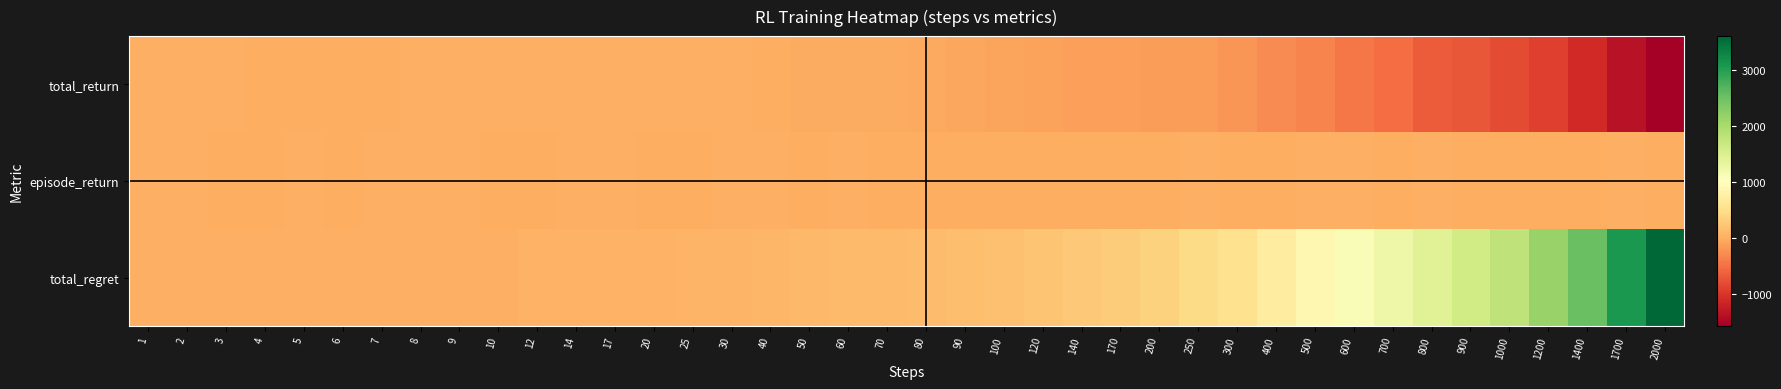

Reading right to left, what are all the values shown in this chart?

total_return: 2000=-1576.4	1700=-1355.1	1400=-1118.2	1200=-929.2	1000=-813.1	900=-718.3	800=-670.4	700=-538.0	600=-459.4	500=-358.6	400=-294.8	300=-206.8	250=-151.6	200=-145.9	170=-140.7	140=-129.6	120=-112.5	100=-80.8	90=-64.9	80=-53.1	70=-40.2	60=-38.4	50=-24.8	40=-9.2	30=6.8	25=12.7	20=19.3	17=19.7	14=18.0	12=12.0	10=11.2	9=11.8	8=5.8	7=-1.1	6=-3.2	5=-1.8	4=-2.1	3=4.1	2=4.3	1=1.4
episode_return: 2000=-1.2	1700=3.0	1400=-6.7	1200=-4.9	1000=-3.1	900=-1.1	800=0.8	700=-0.3	600=3.4	500=2.4	400=-3.1	300=-2.0	250=3.7	200=-5.6	170=-1.5	140=-2.2	120=-1.1	100=-2.1	90=-3.1	80=-1.0	70=-1.3	60=0.6	50=-1.5	40=4.2	30=0.7	25=-0.6	20=-0.4	17=7.3	14=4.3	12=-1.0	10=-0.6	9=6.0	8=6.9	7=2.1	6=-1.4	5=0.3	4=-6.2	3=-0.2	2=2.9	1=1.4
total_regret: 2000=3598.0	1700=3054.0	1400=2514.0	1200=2162.0	1000=1792.0	900=1612.0	800=1424.0	700=1244.0	600=1074.0	500=888.0	400=710.0	300=534.0	250=446.0	200=362.0	170=302.0	140=248.0	120=212.0	100=180.0	90=160.0	80=140.0	70=120.0	60=108.0	50=92.0	40=74.0	30=54.0	25=44.0	20=34.0	17=32.0	14=26.0	12=22.0	10=18.0	9=16.0	8=14.0	7=14.0	6=12.0	5=10.0	4=8.0	3=6.0	2=4.0	1=2.0